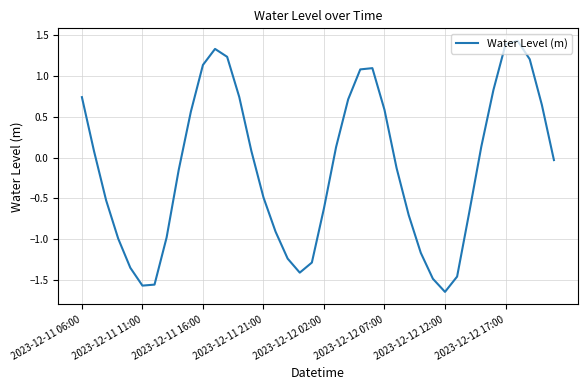

What is the maximum value shown in the chart?

1.4